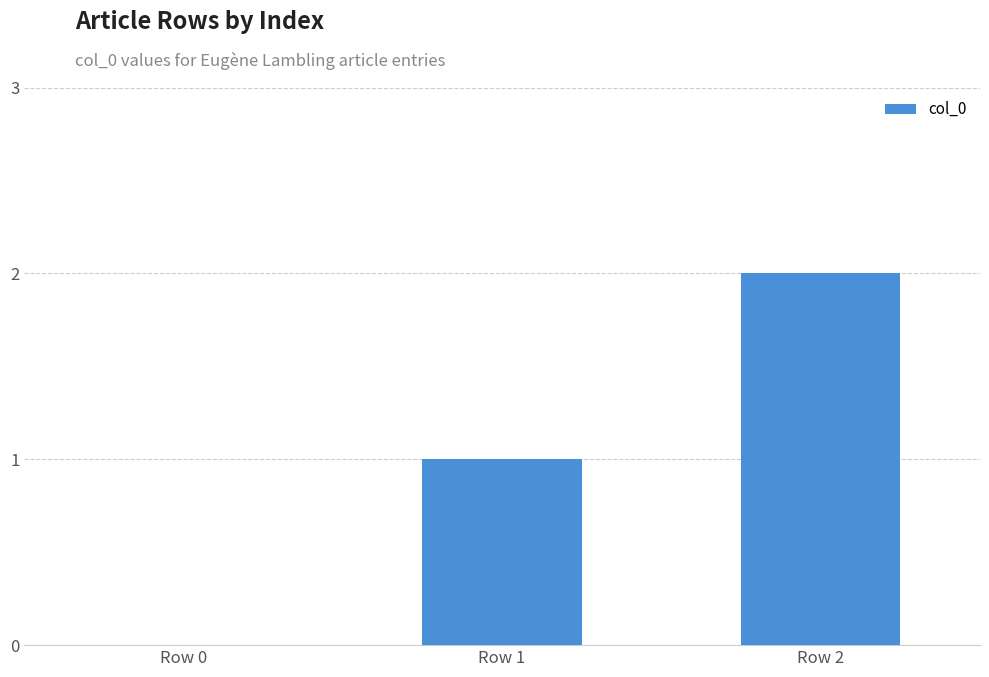

The chart shows a value of 2 at Row 1. True or false?

False